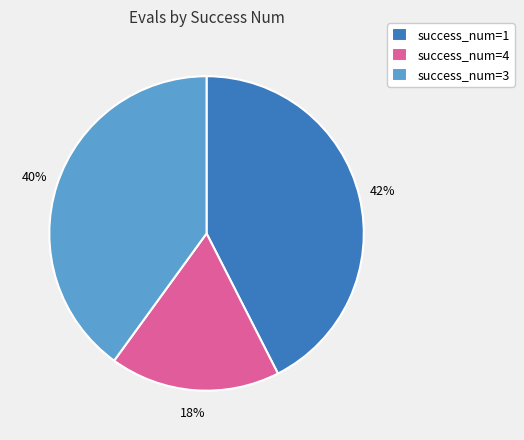

Which has a higher value, success_num=3 or success_num=1?

success_num=1